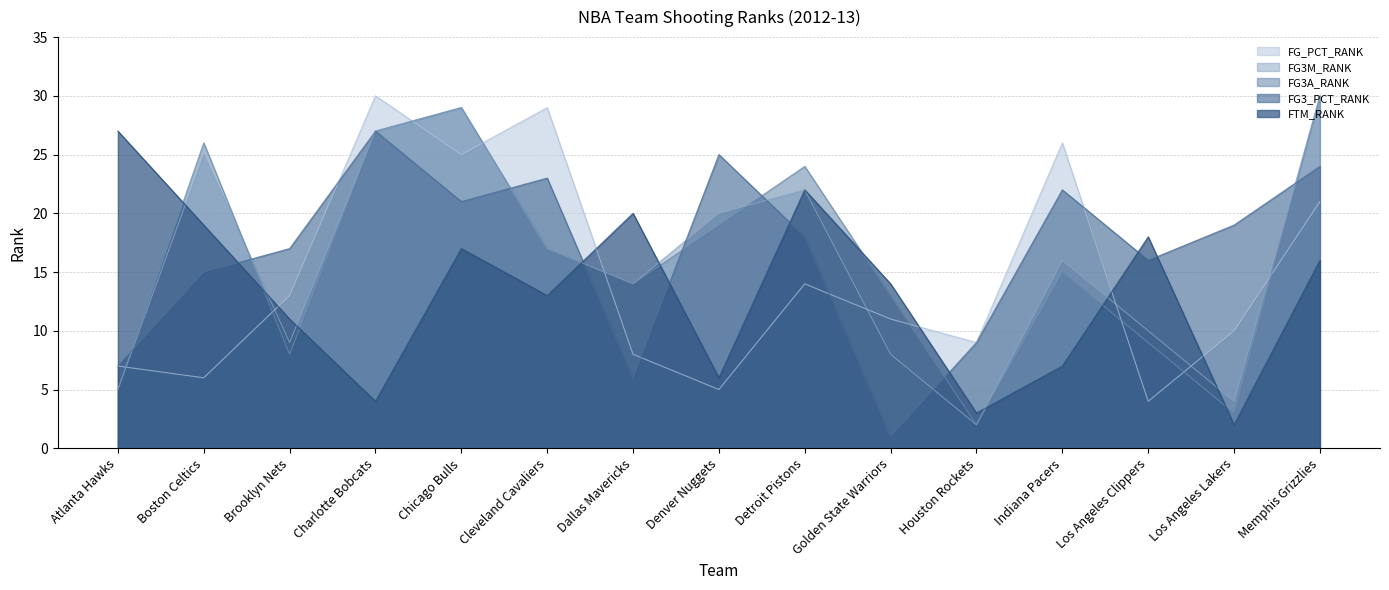

At which label is FG3_PCT_RANK closest to 14?

Boston Celtics